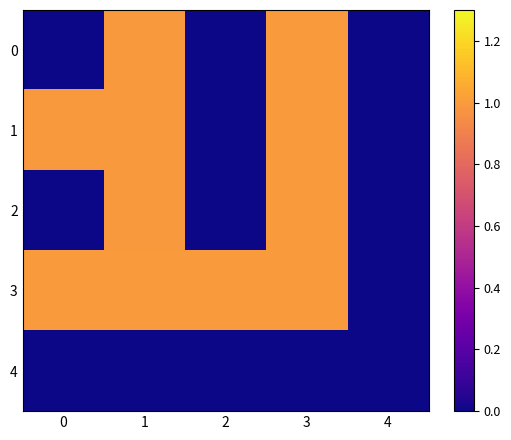

What is the difference between the highest and lowest values at 0?

1.0